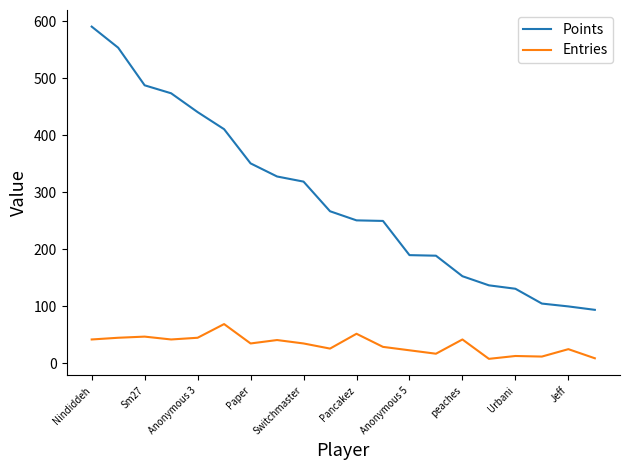

Which series has the widest spread of values?

Points